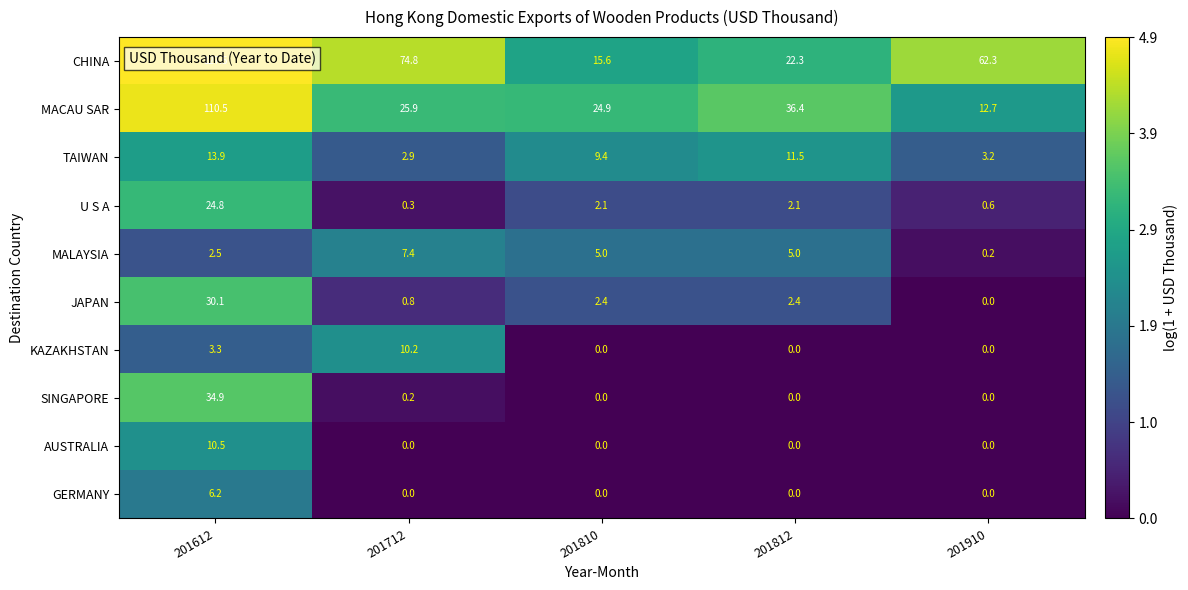

What is the approximate value of TAIWAN at 201910?

3.2